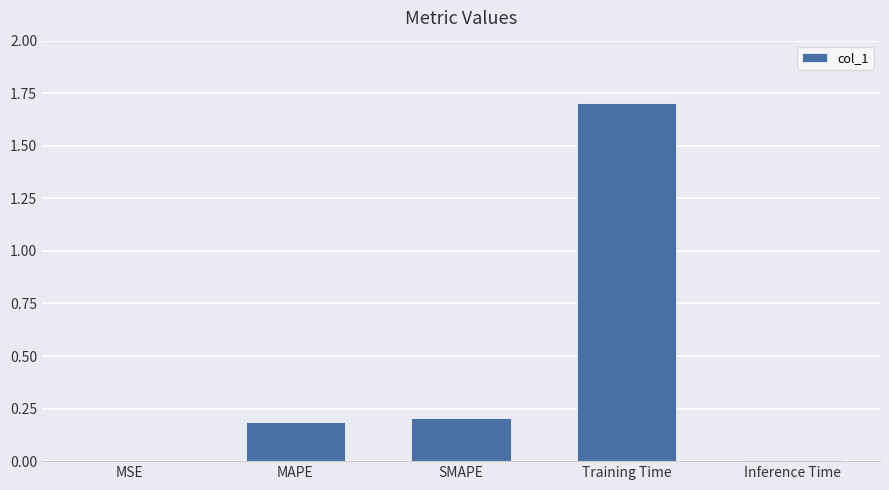

Which category has the highest value across all series?

Training Time